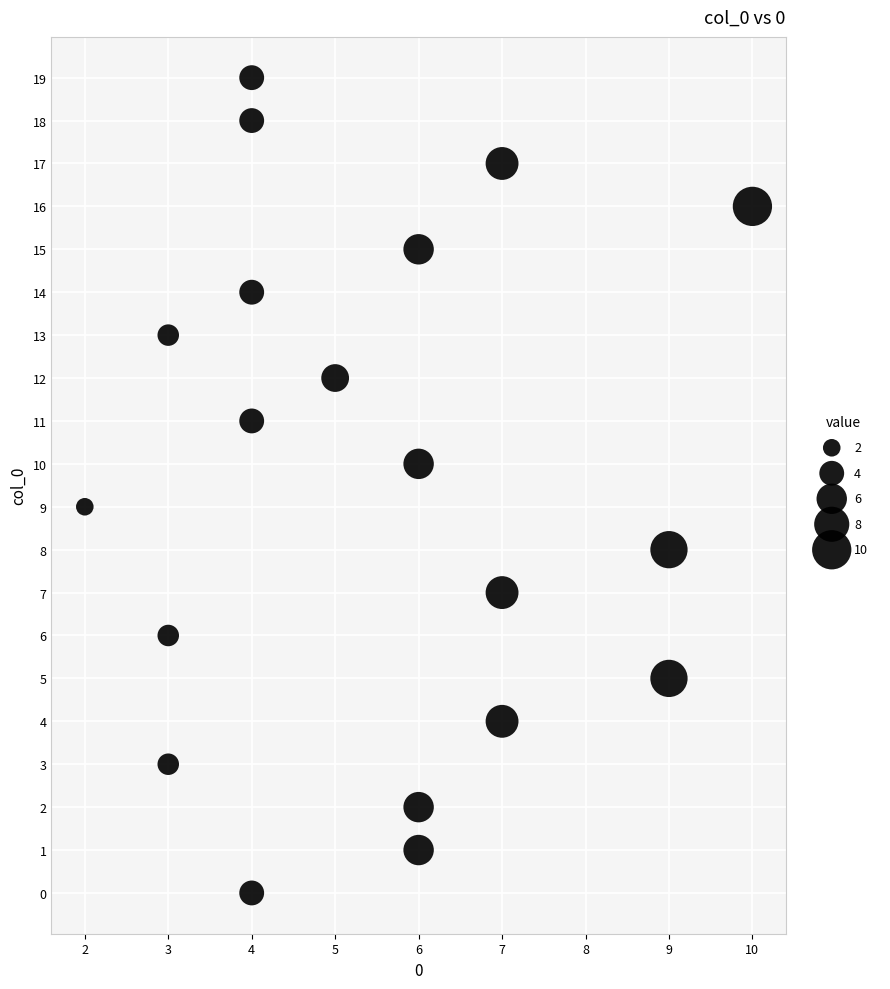

What is the range of Y values (max minus min)?

19